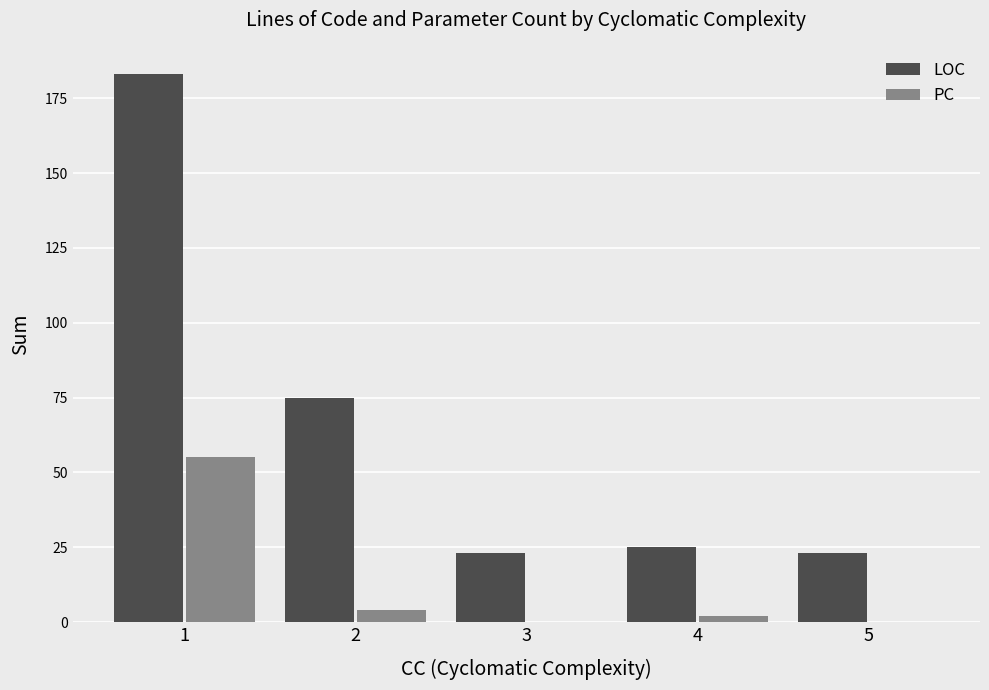

Is the value of LOC at 4 greater than the value of PC at 3?

Yes